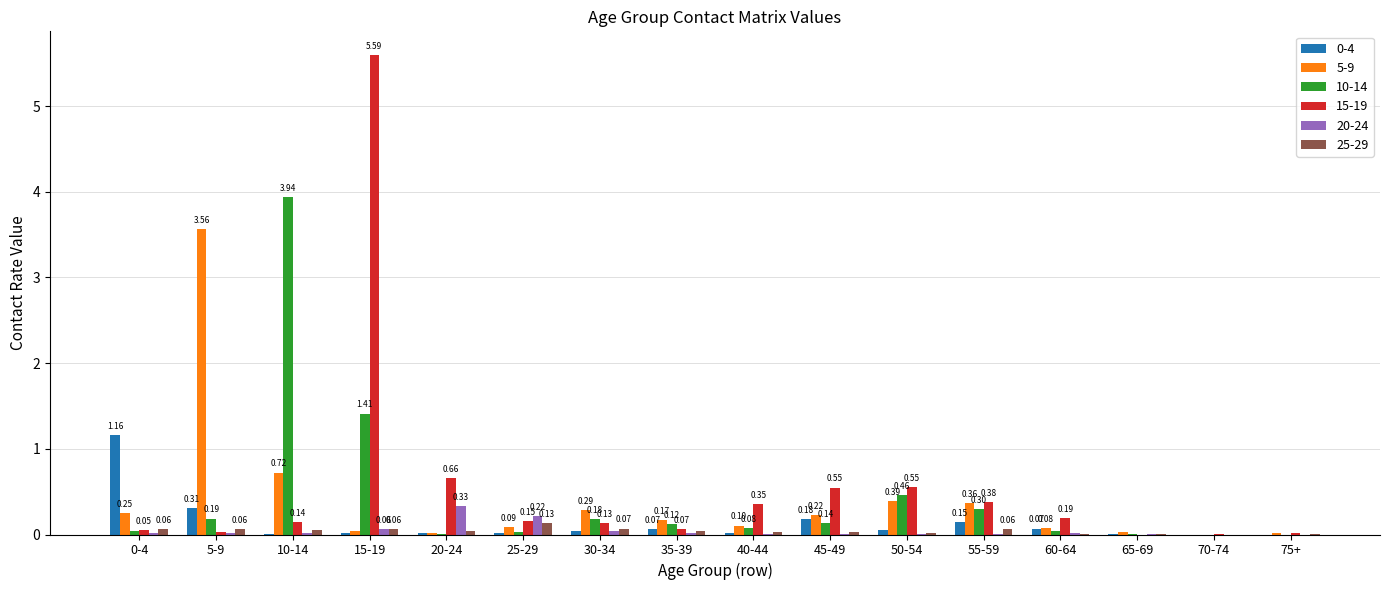

Between 10-14 and 30-34, which series saw the biggest shift?

10-14